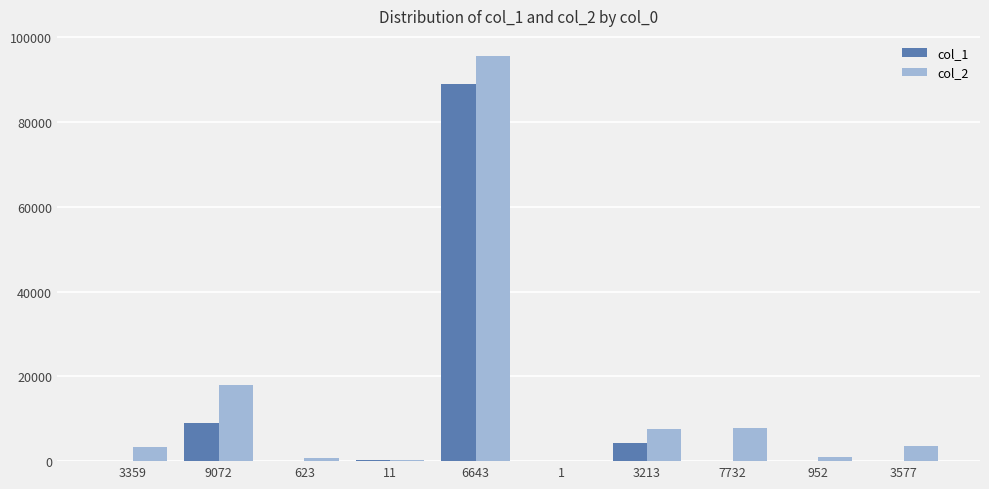

The value of col_2 at 3577 is 3668. True or false?

True